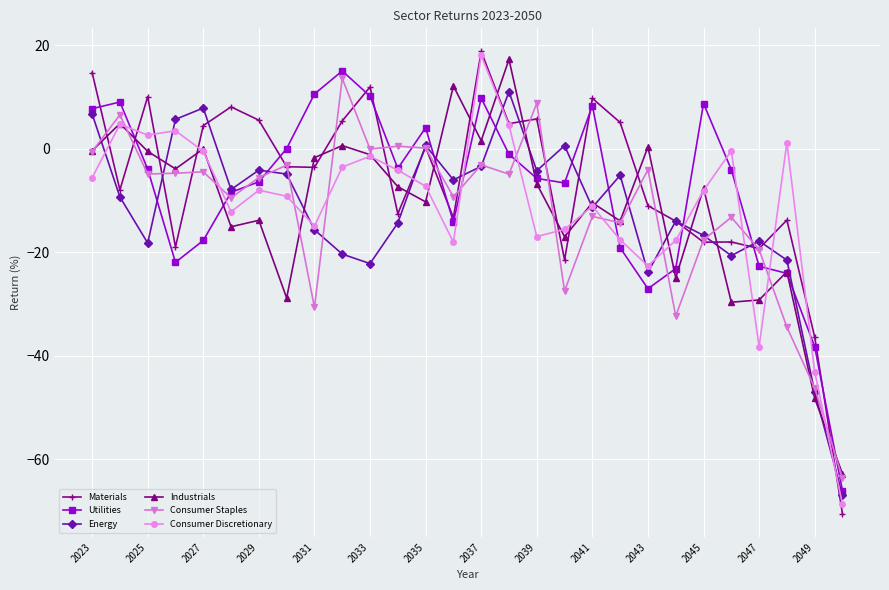

Which series ends up on top after the final intersection of Industrials and Materials?

Industrials